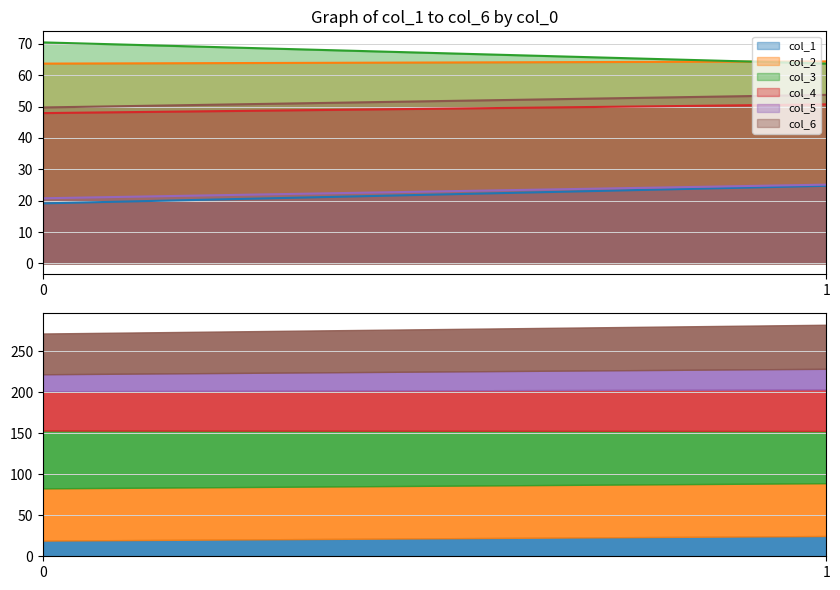

What are all the series names shown in the legend?

col_1, col_2, col_3, col_4, col_5, col_6